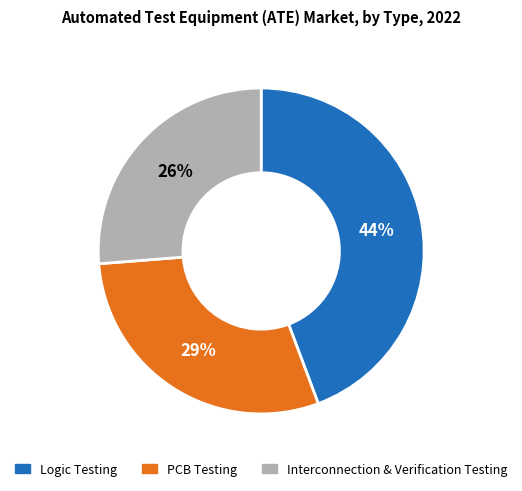

Combined, do Logic Testing and PCB Testing account for over 50%?

Yes